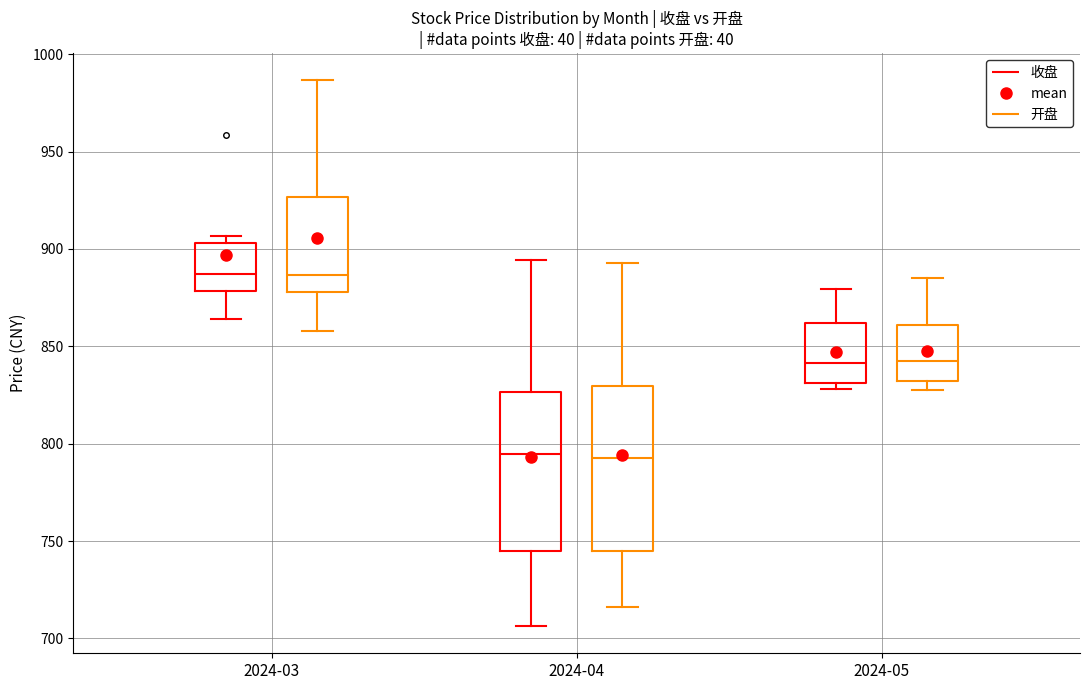

Reading left to right, transcribe this box plot: for each box, give where its median line is, the range the box spans, and where its two whiskers end, as read against the y-axis. The values are not printed on the chart, so give them approximately, as read against the axis.

2024-03 (收盘): median 885, box 880 to 905, whiskers 865 to 905 (just above the box's upper edge)
2024-03 (开盘): median 885, box 880 to 925, whiskers 860 to 985
2024-04 (收盘): median 795, box 745 to 825, whiskers 705 to 895
2024-04 (开盘): median 795, box 745 to 830, whiskers 715 to 895
2024-05 (收盘): median 840, box 830 to 860, whiskers 830 (just below the box's lower edge) to 880
2024-05 (开盘): median 840, box 830 to 860, whiskers 830 (just below the box's lower edge) to 885